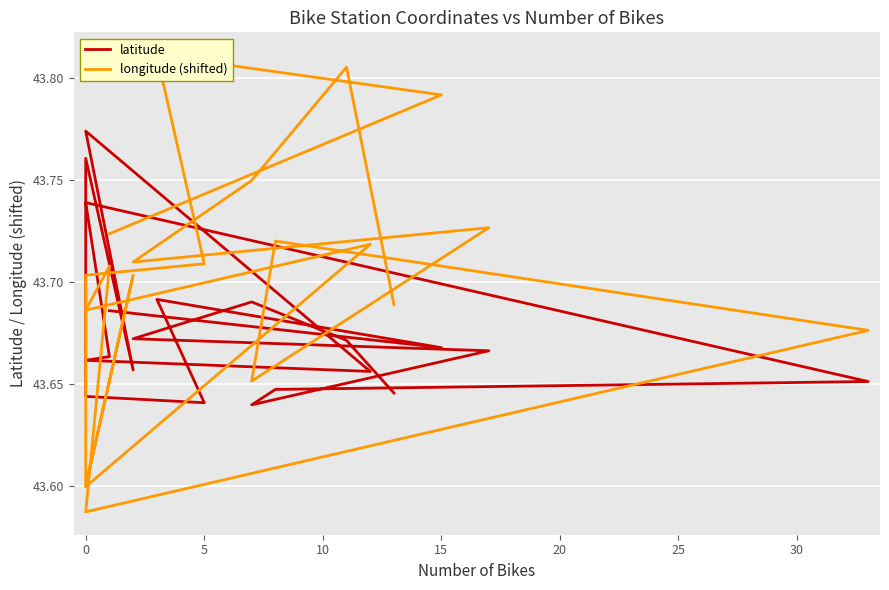

The value of latitude at 10 is 13.9. True or false?

False